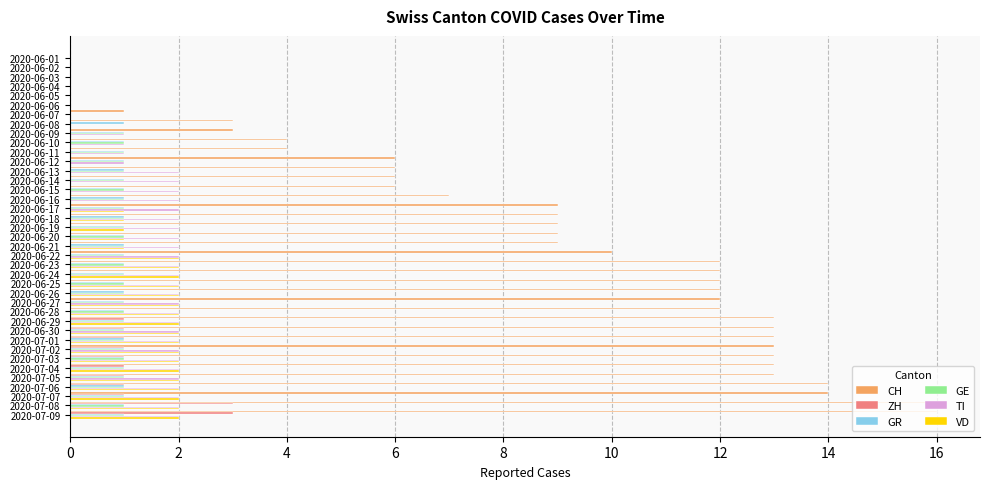

What are all the series names shown in the legend?

CH, ZH, GR, GE, TI, VD